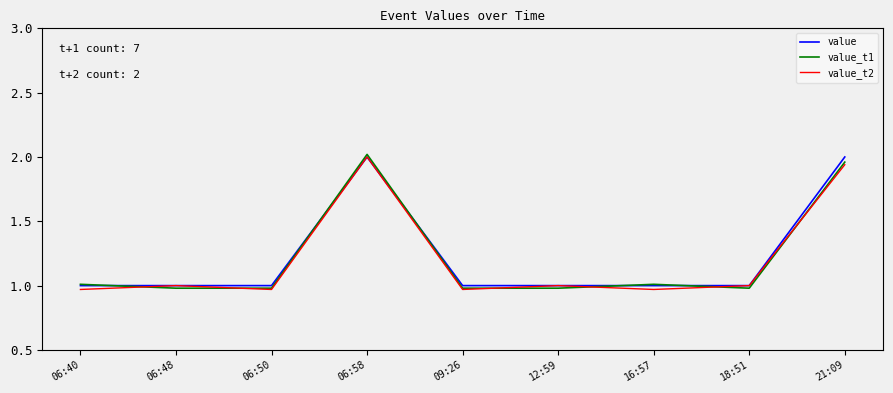

Which series has the widest spread of values?

value_t1